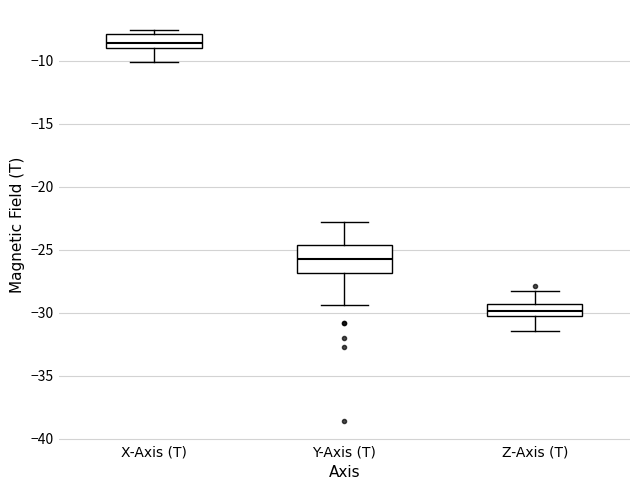

Reading left to right, transcribe this box plot: for each box, give where its median line is, the range the box spans, and where its two whiskers end, as read against the y-axis. The values are not printed on the chart, so give them approximately, as read against the axis.

X-Axis (T): median -8.5, box -9.0 to -8.0, whiskers -10.0 to -7.5
Y-Axis (T): median -25.5, box -27.0 to -24.5, whiskers -29.5 to -23.0
Z-Axis (T): median -30.0, box -30.5 to -29.5, whiskers -31.5 to -28.5